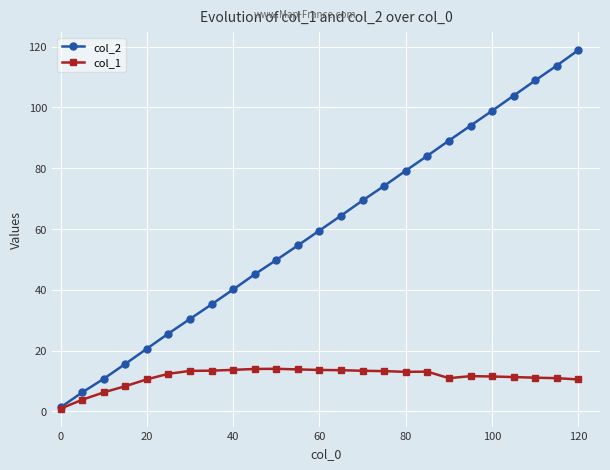

Which series has the widest spread of values?

col_2